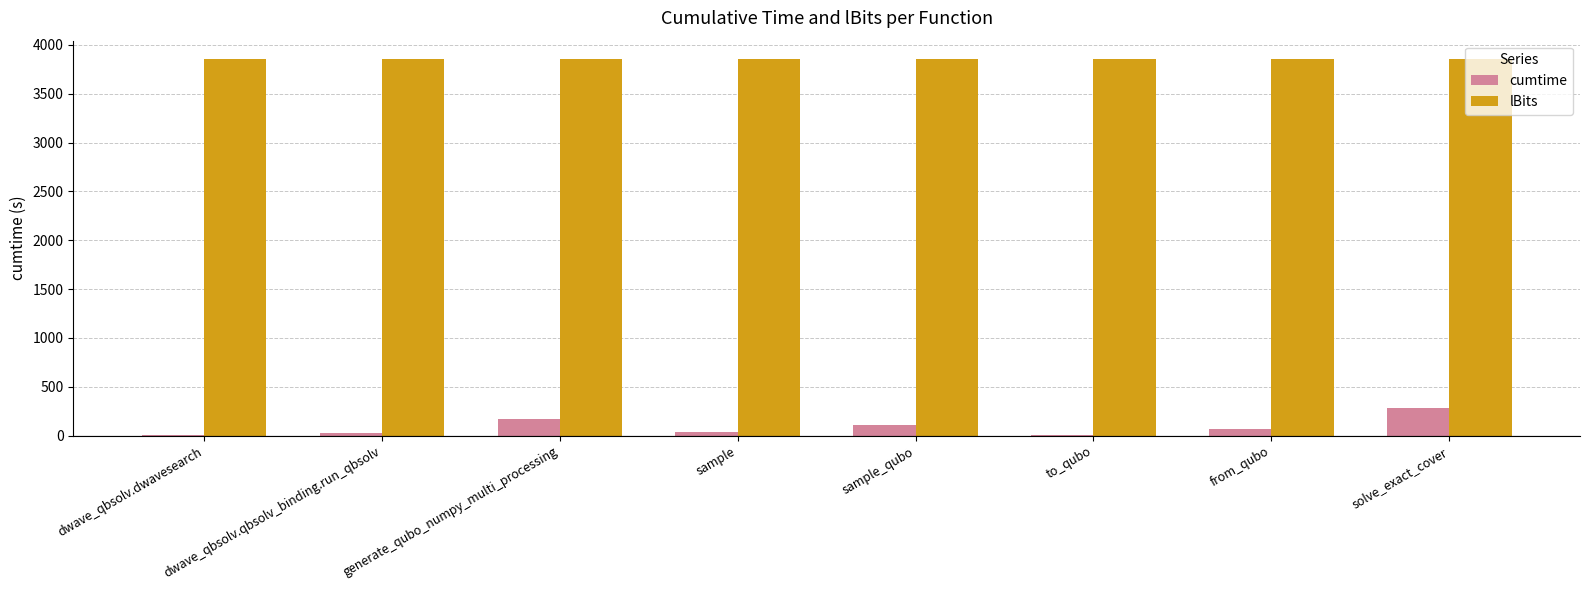

Are the bars grouped side by side (vs. stacked)?

Yes